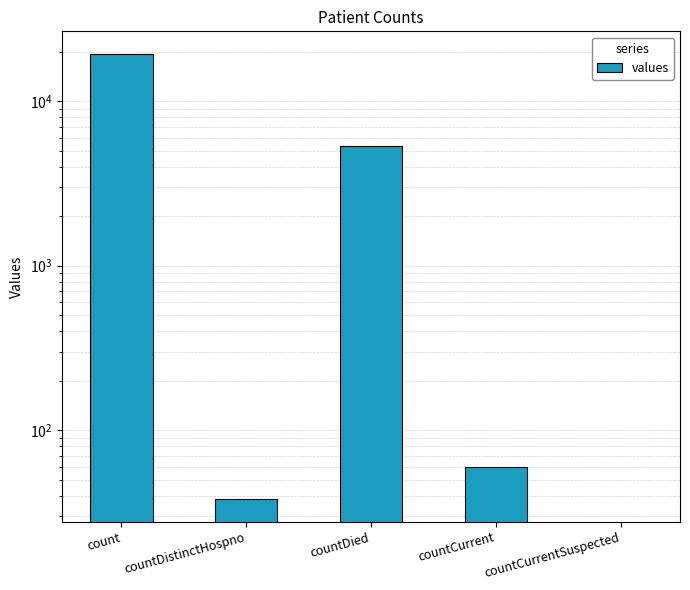

What is the sum of the values at count and countCurrent?

19480